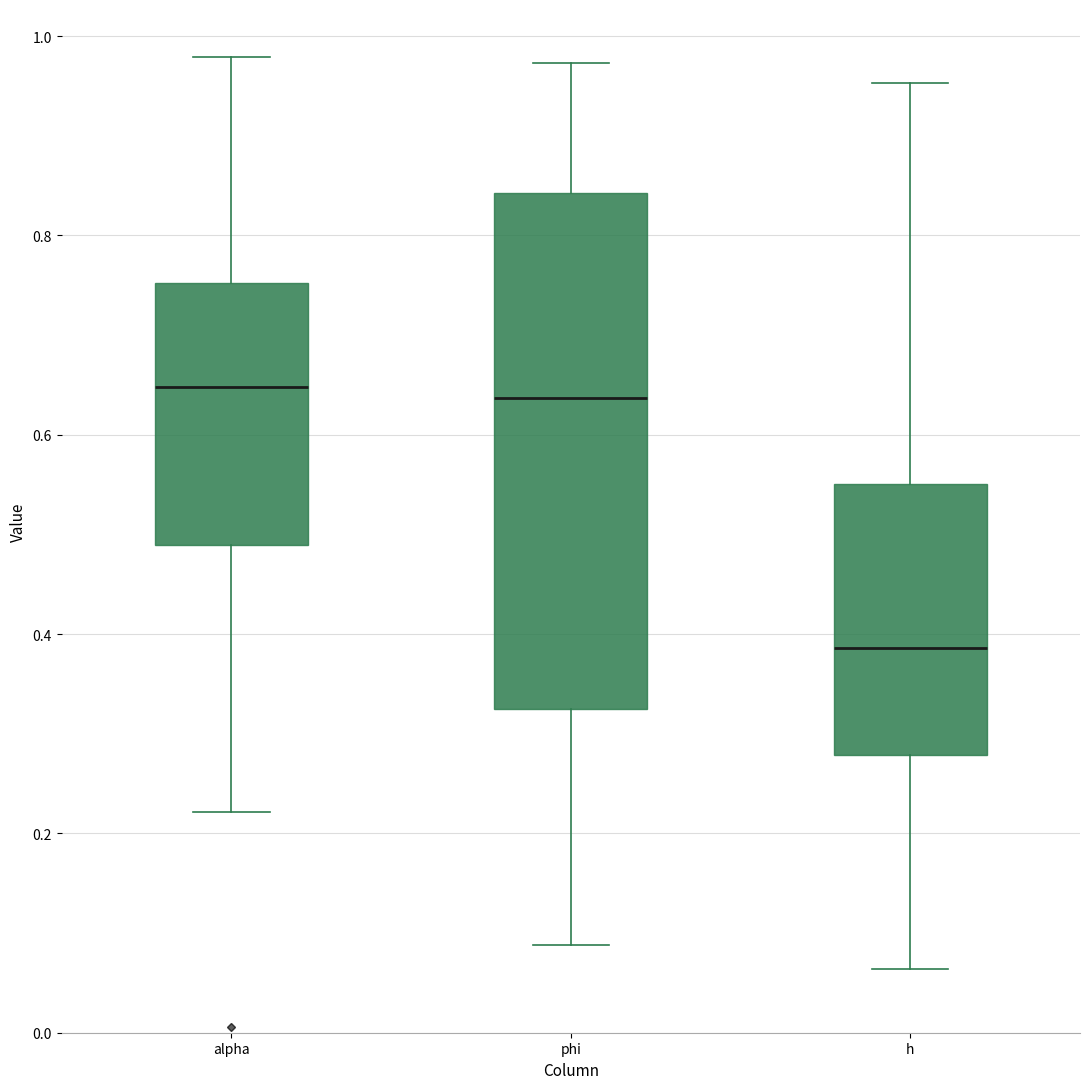

Which box is the tallest, from its lower edge to its upper edge?

phi